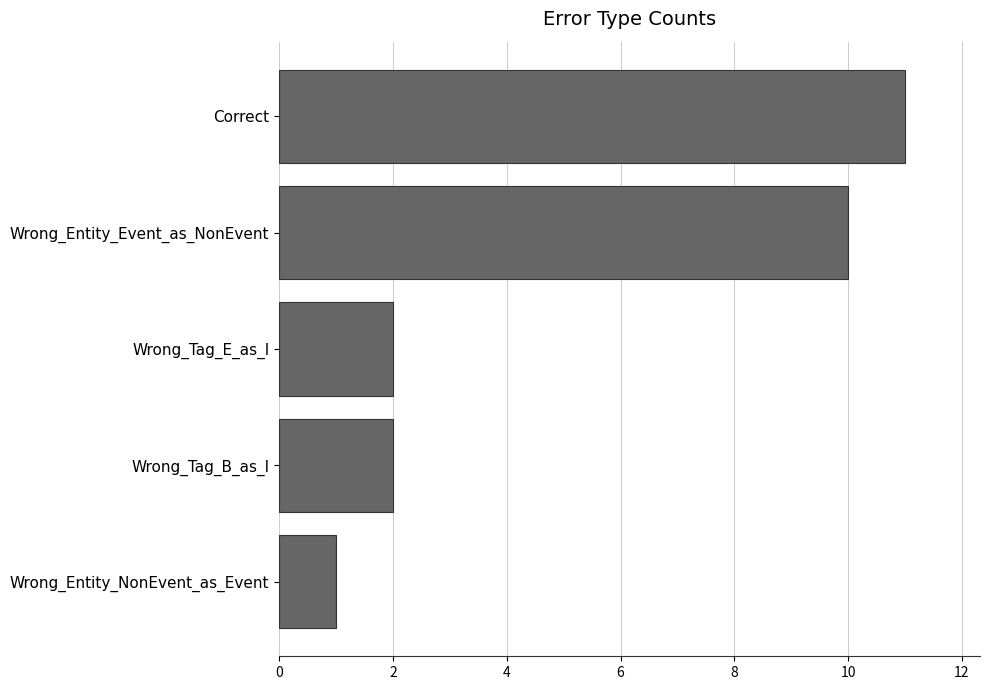

What position from the top is Wrong_Tag_B_as_I?

4